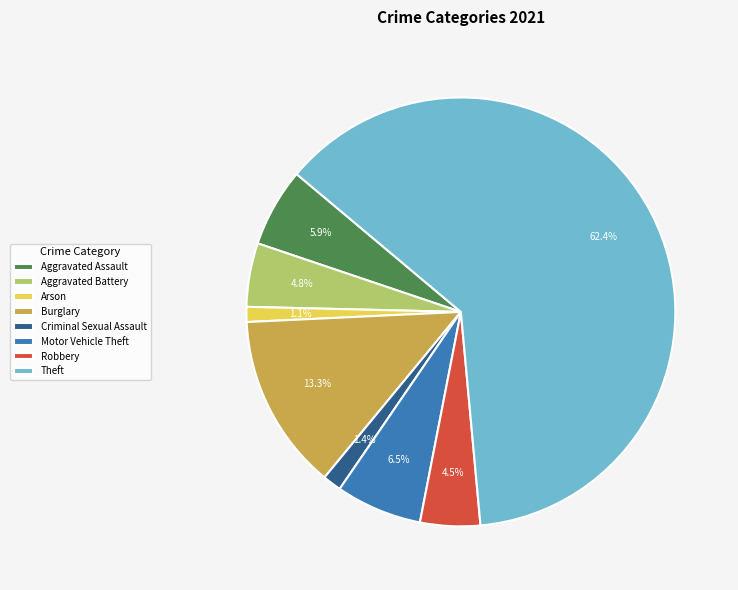

To the nearest percent, what is the average slice percentage?

12%